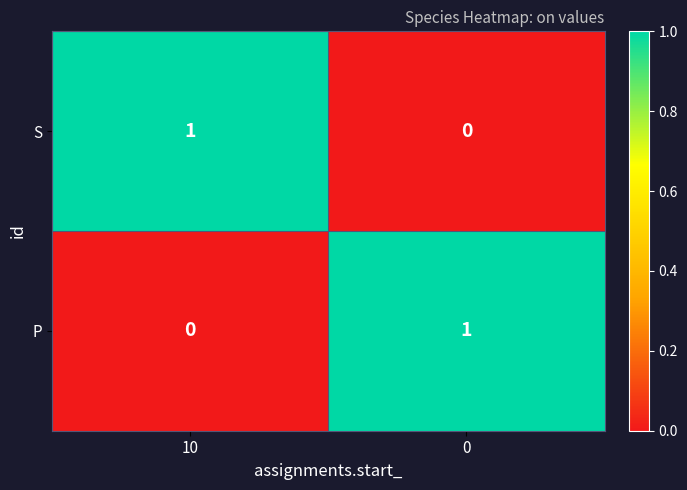

The S series shows 0 at 0. True or false?

True